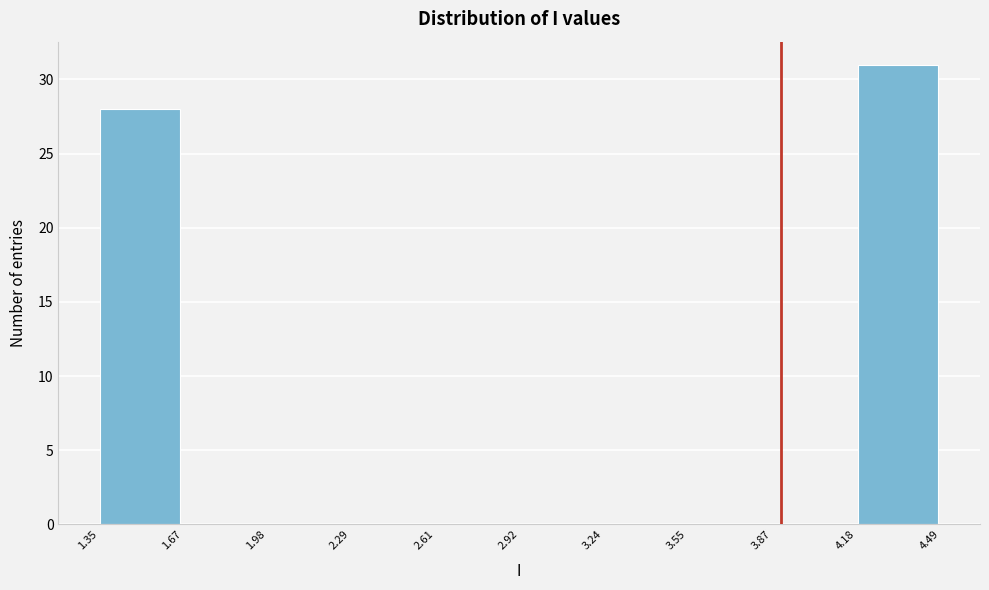

What is the height of the bar covering 4.18 to 4.49 on the x-axis? The values are not printed on the chart, so give them approximately, as read against the axis.

31